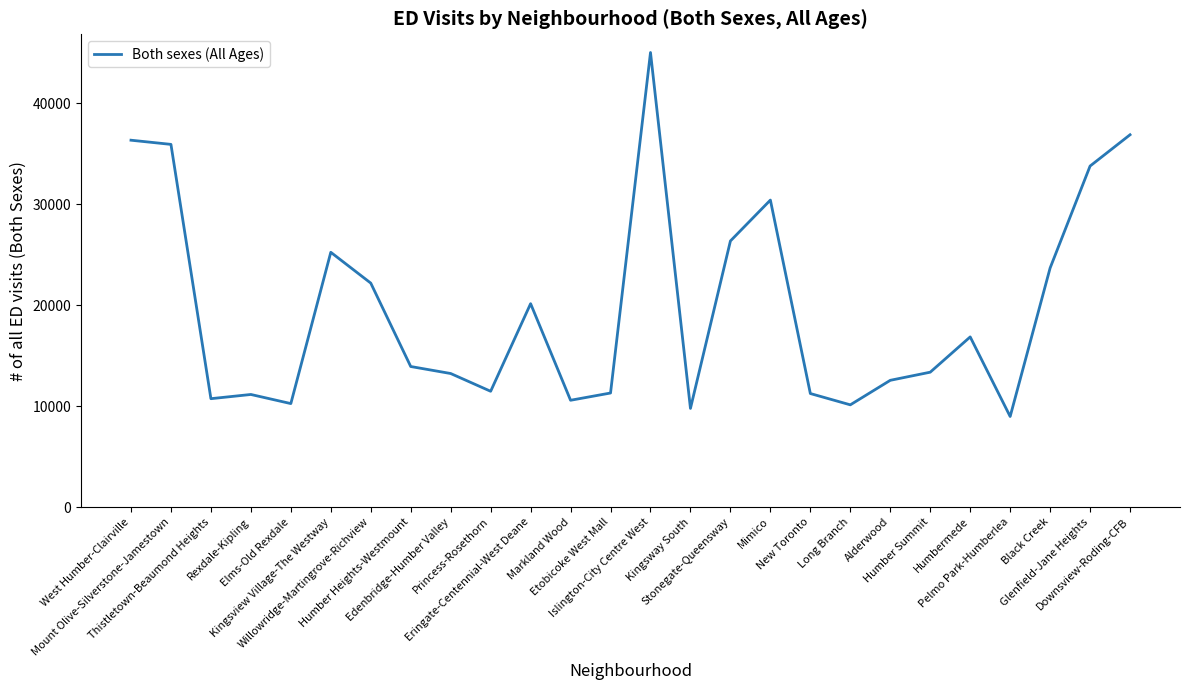

What is the average value?

19677